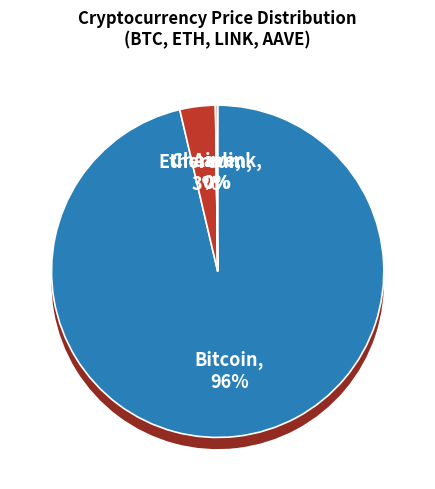

Which category has the biggest portion of the pie?

Bitcoin